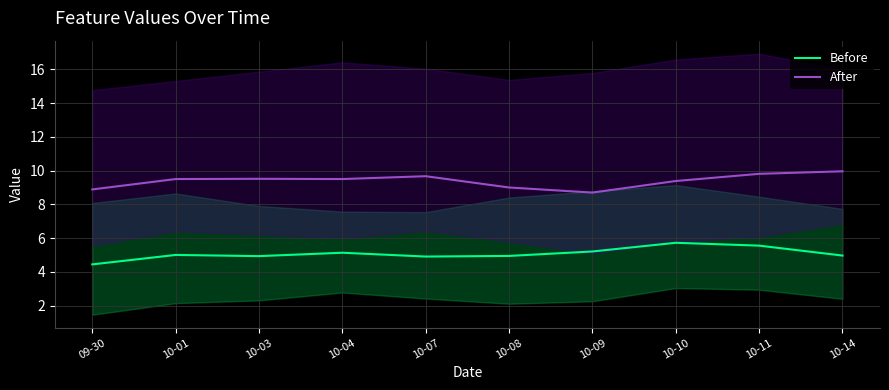

Which category has the highest value across all series?

10-14